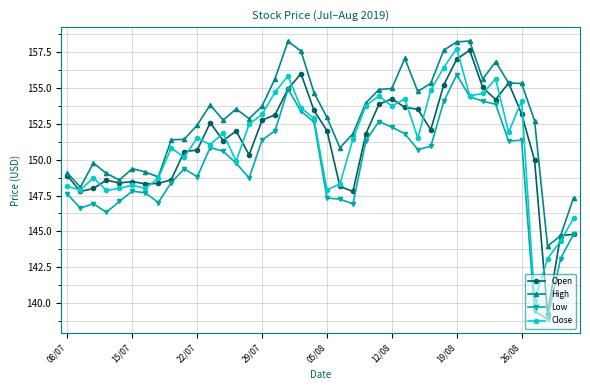

Does the chart have visible grid lines?

Yes